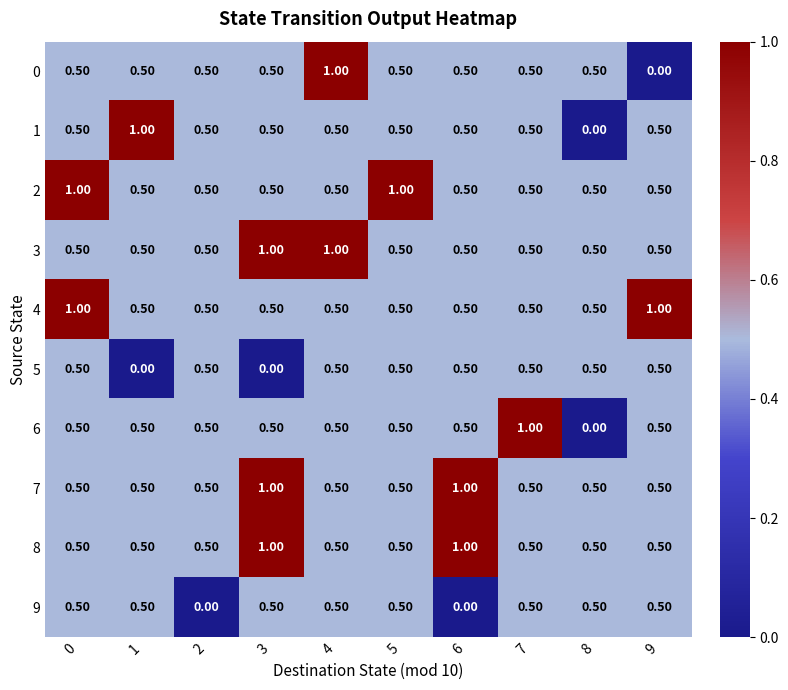

What is the average value of the 2 series?

0.6